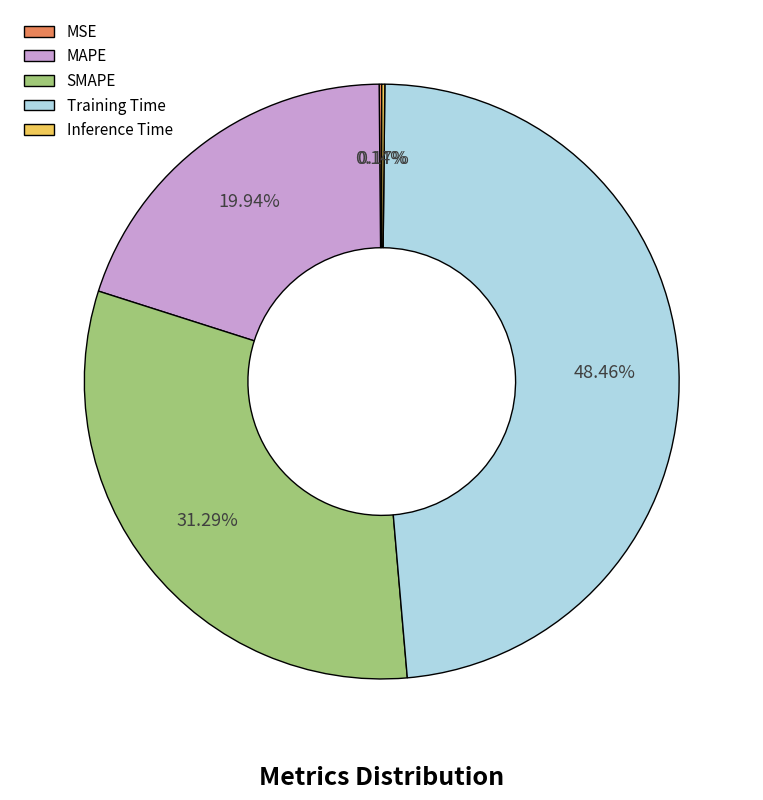

To the nearest percent, what is the difference between the largest and smallest slice percentages?

48%